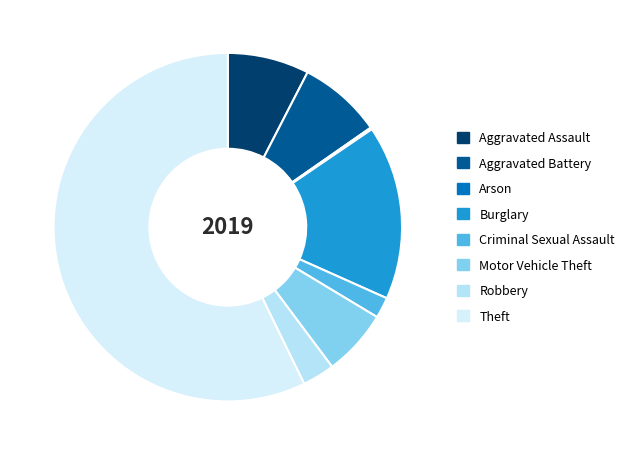

What is the change in value from Arson to Theft?

+324